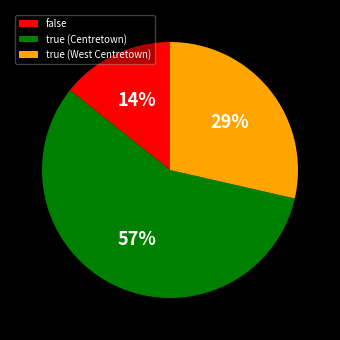

Does false account for over 50% of the chart?

No